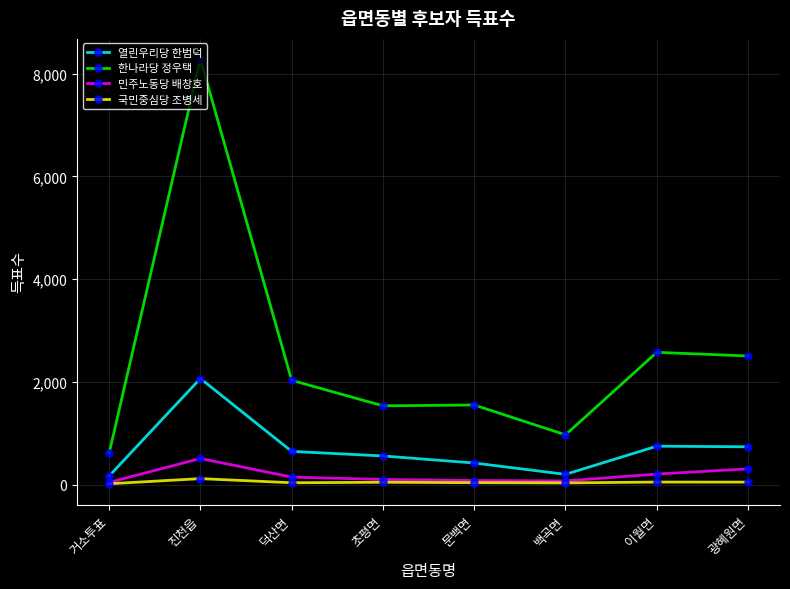

Where does the 민주노동당 배창호 series first go above 152?

진천읍